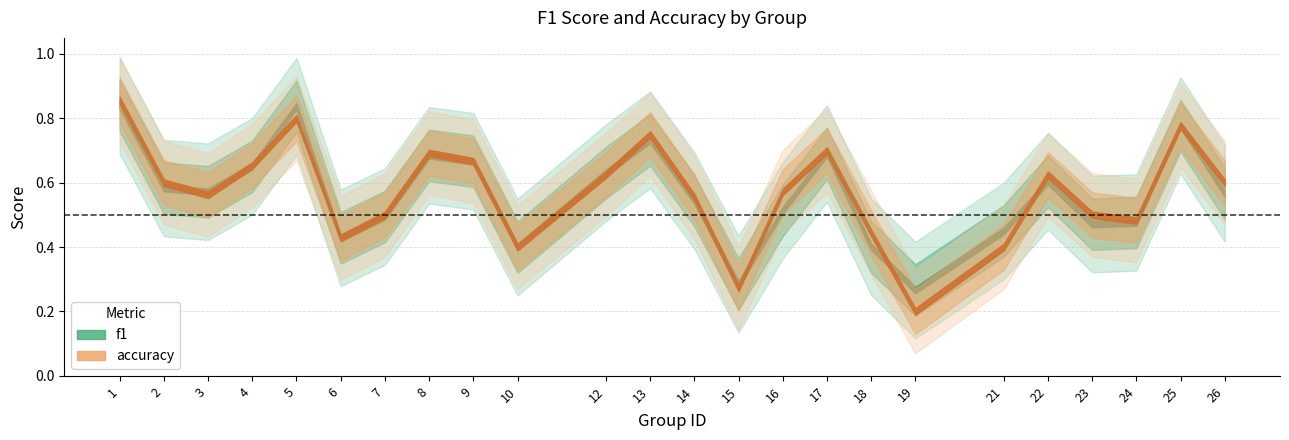

What is the approximate value of accuracy at 13?

0.8